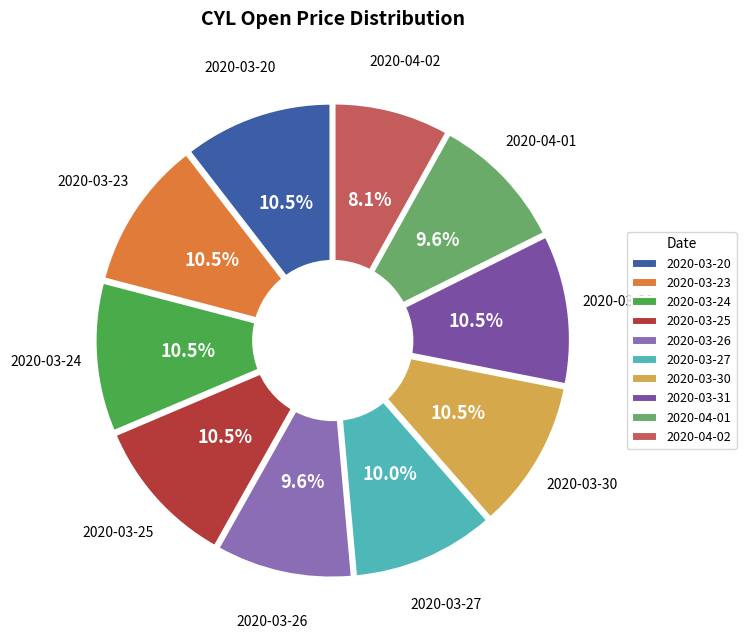

Which slice is the smallest?

2020-04-02